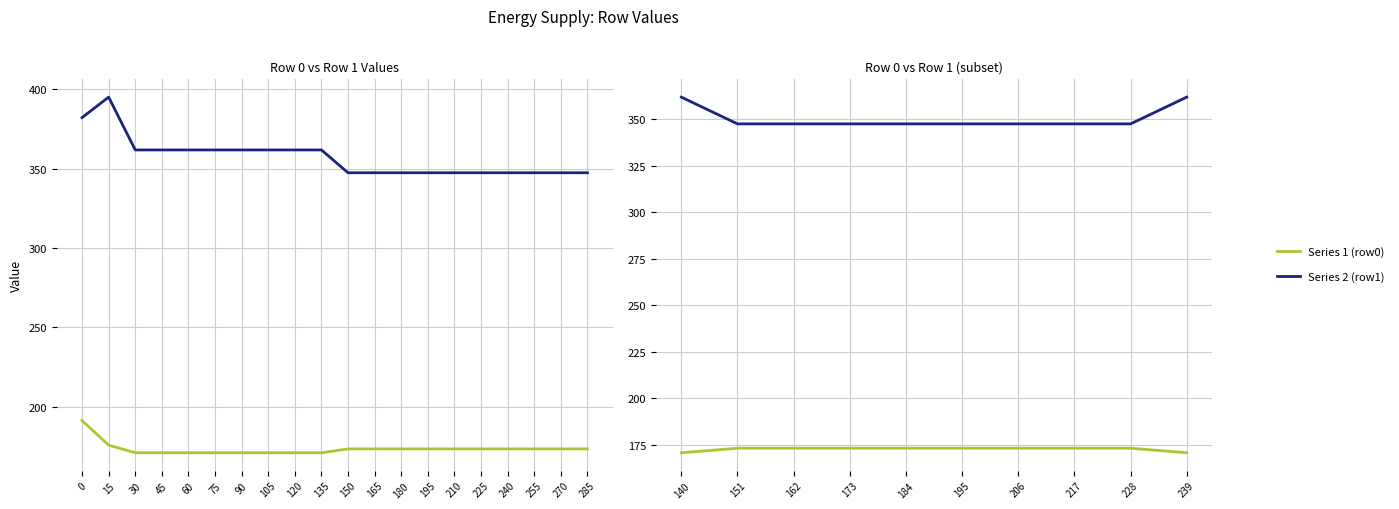

Which series has the widest spread of values?

Series 2 (row1)